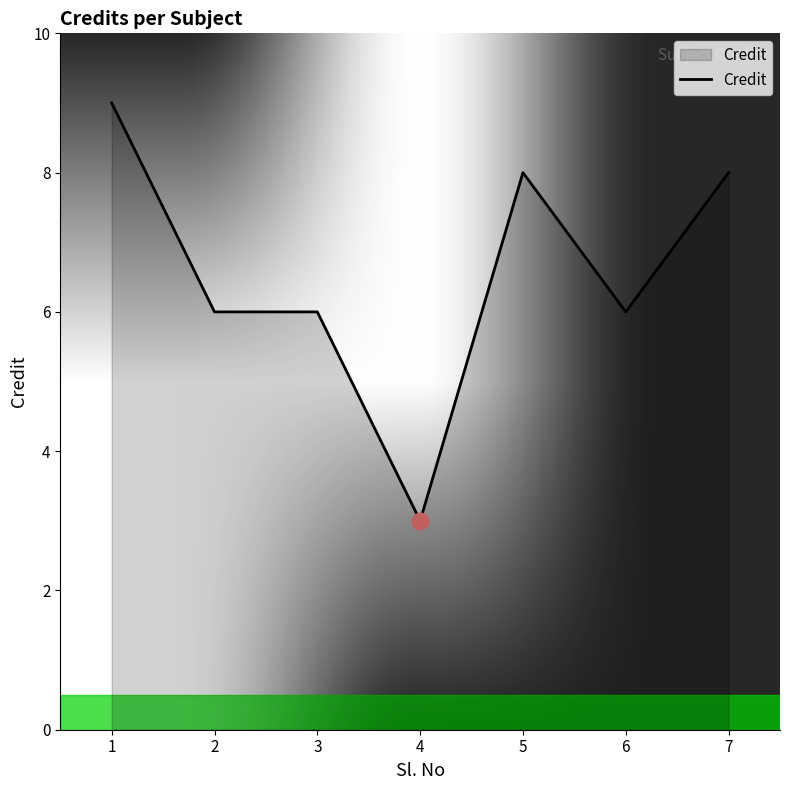

What is the sum of all values?

46